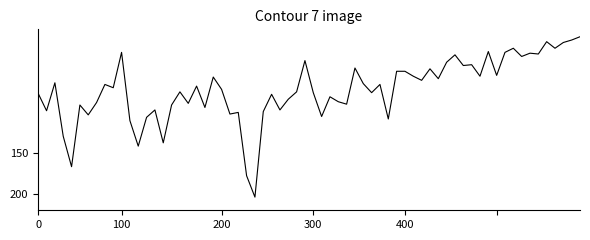

What is the difference between the maximum and minimum values?

195